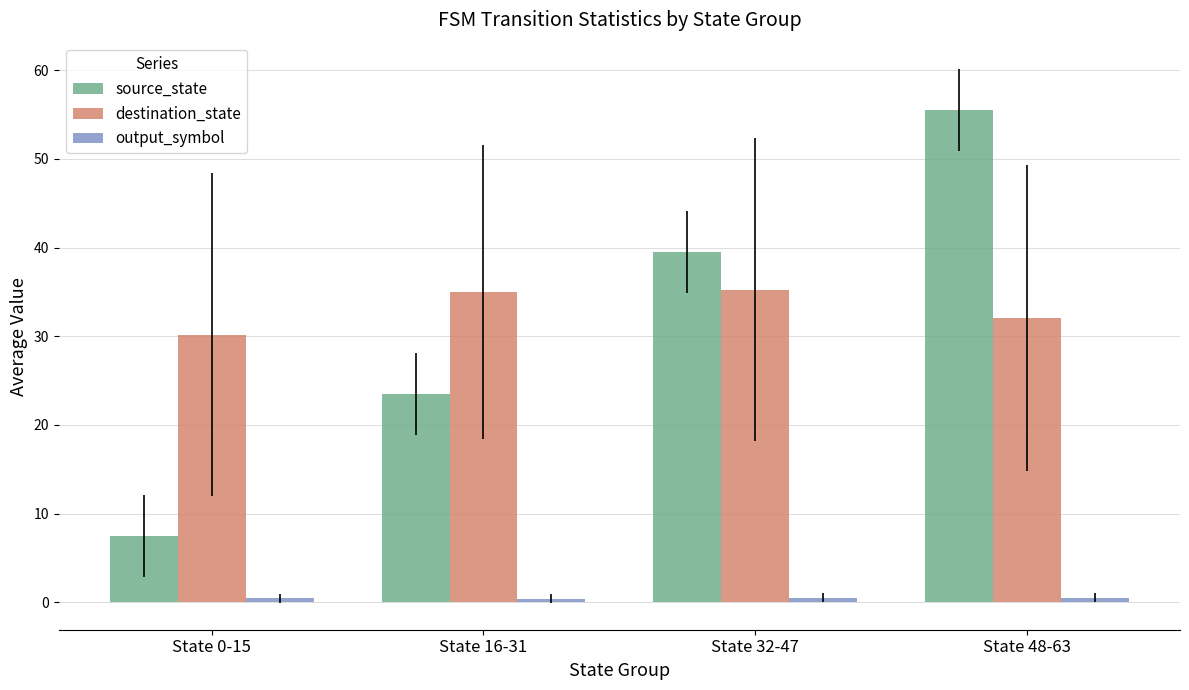

What is the minimum value for destination_state?

30.2